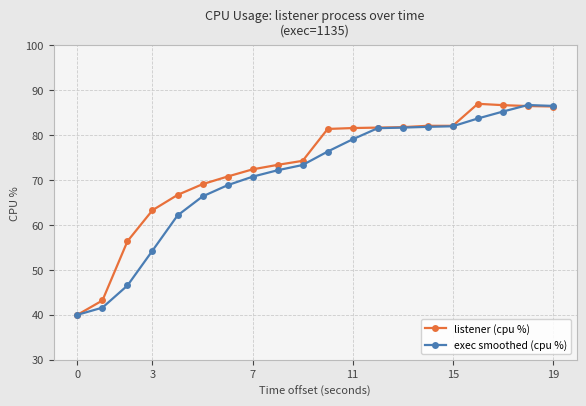

What is the value of the listener (cpu %) point at the 13th from the left?

81.7